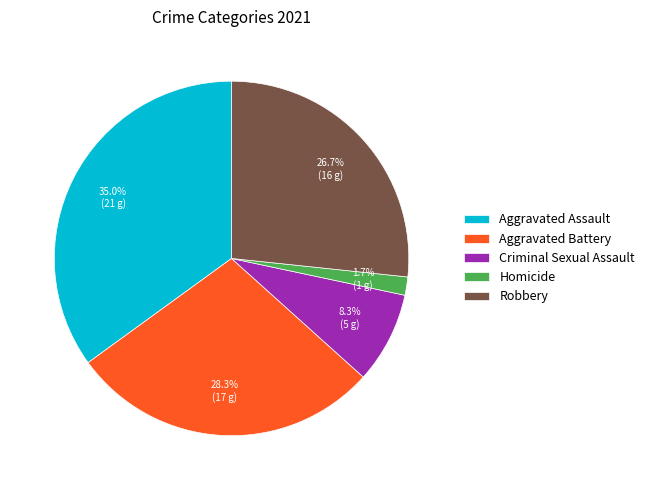

Is it true that Criminal Sexual Assault is 8% of the pie?

True